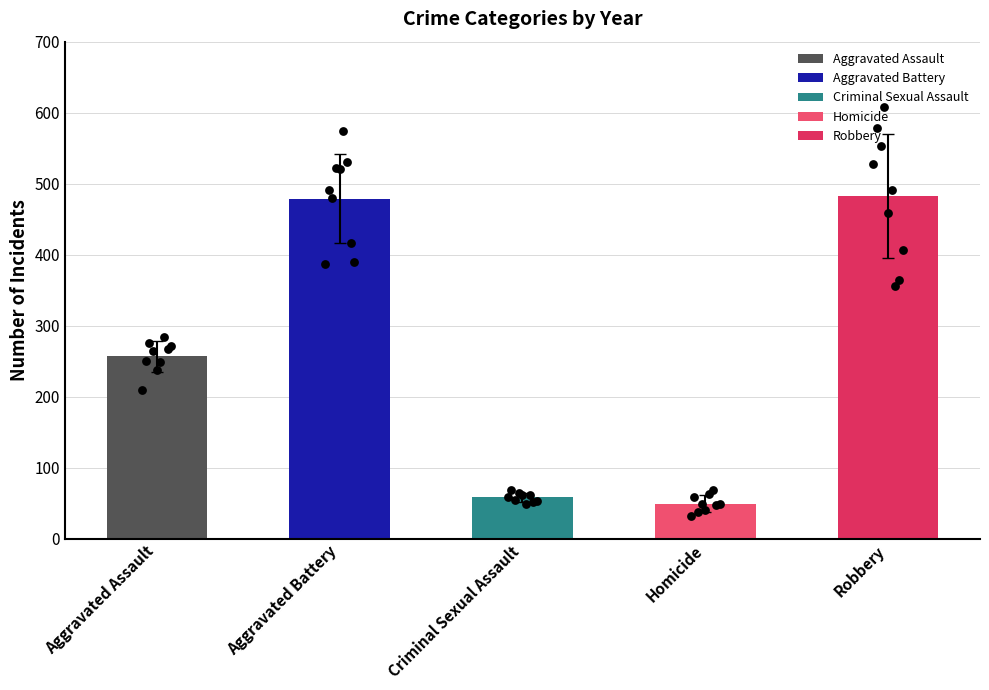

Which series reaches the minimum Y coordinate?

Homicide